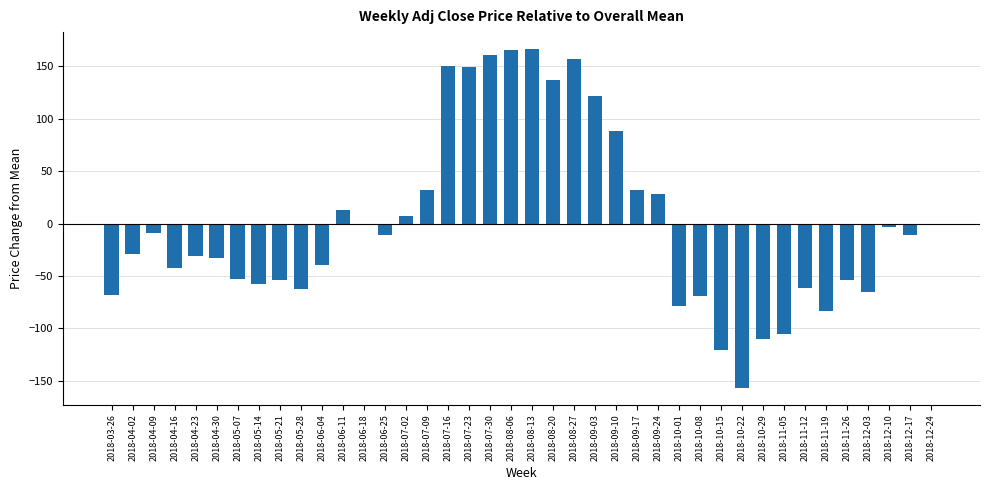

The chart shows a value of -83.2 at 2018-11-19. True or false?

True